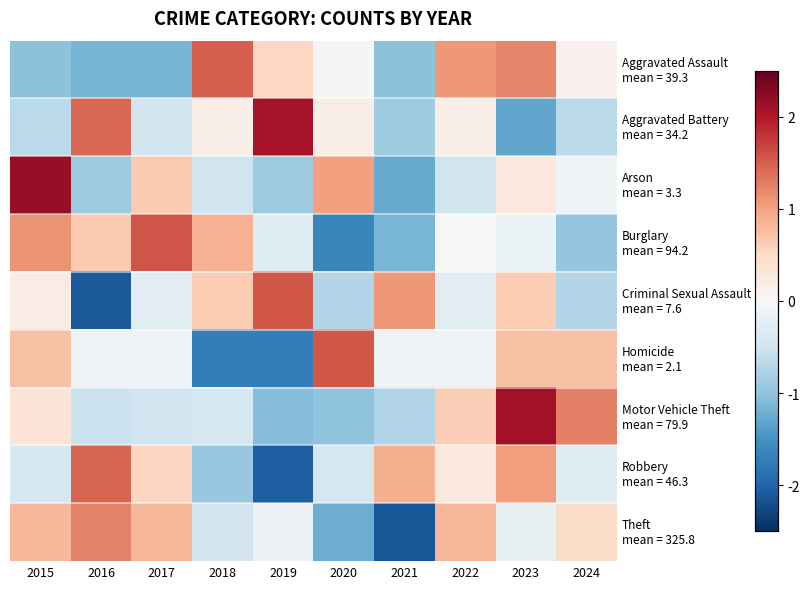

At 2022, list the series in order from smallest to largest.

Arson mean = 3.3, Criminal Sexual Assault mean = 7.6, Homicide mean = 2.1, Burglary mean = 94.2, Aggravated Battery mean = 34.2, Robbery mean = 46.3, Motor Vehicle Theft mean = 79.9, Theft mean = 325.8, Aggravated Assault mean = 39.3